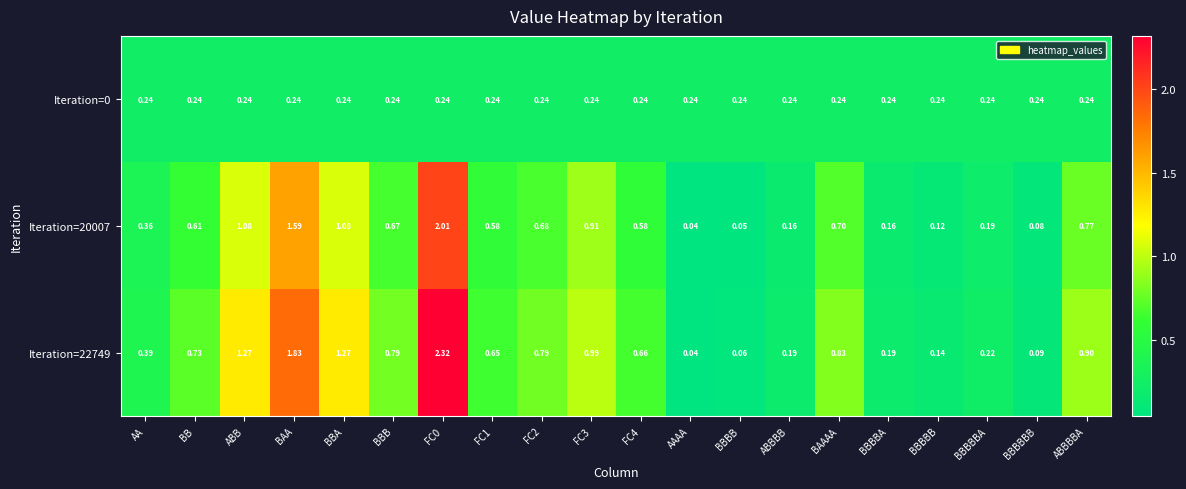

Which series has the largest total across all categories?

Iteration=22749